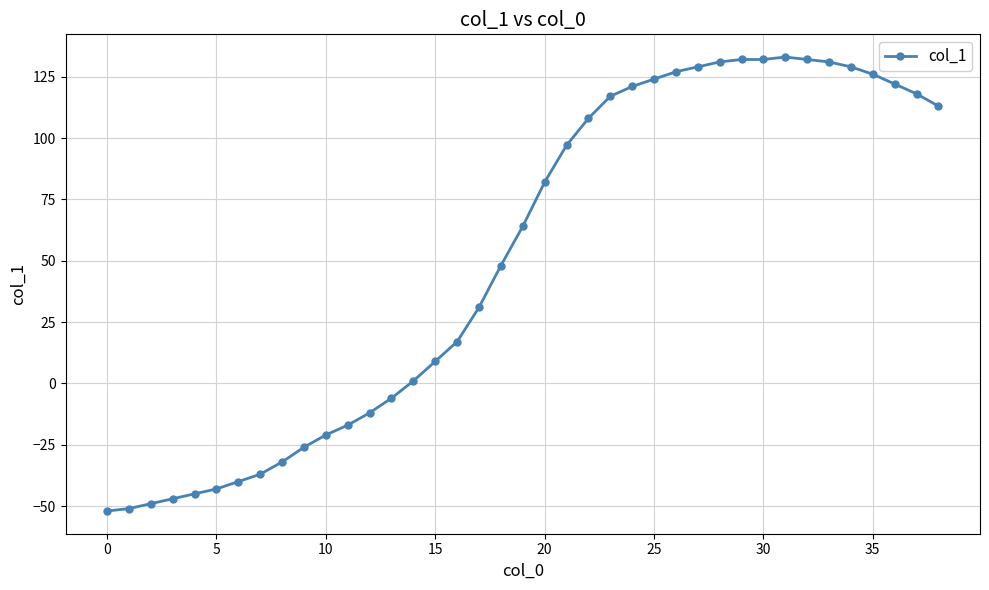

How many lines are shown in the chart?

1